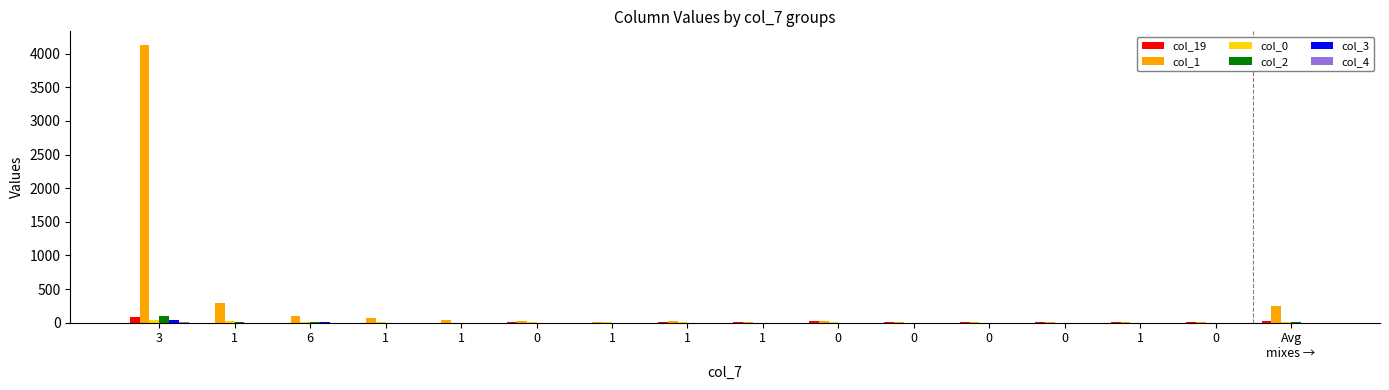

What is the highest value of the col_3 series?

40.0